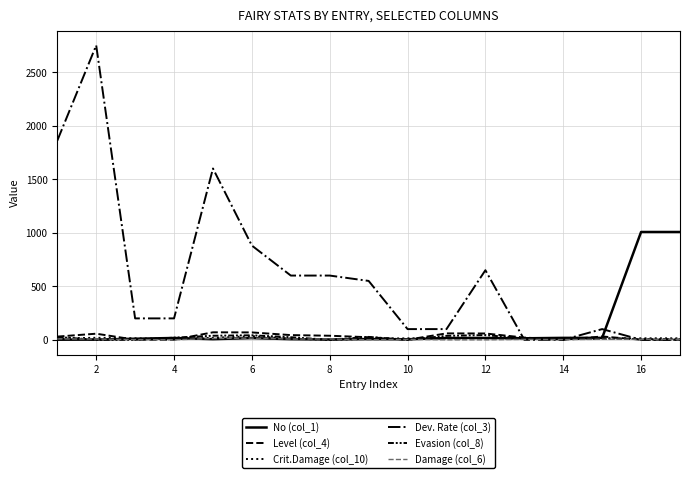

Does the chart have visible grid lines?

Yes